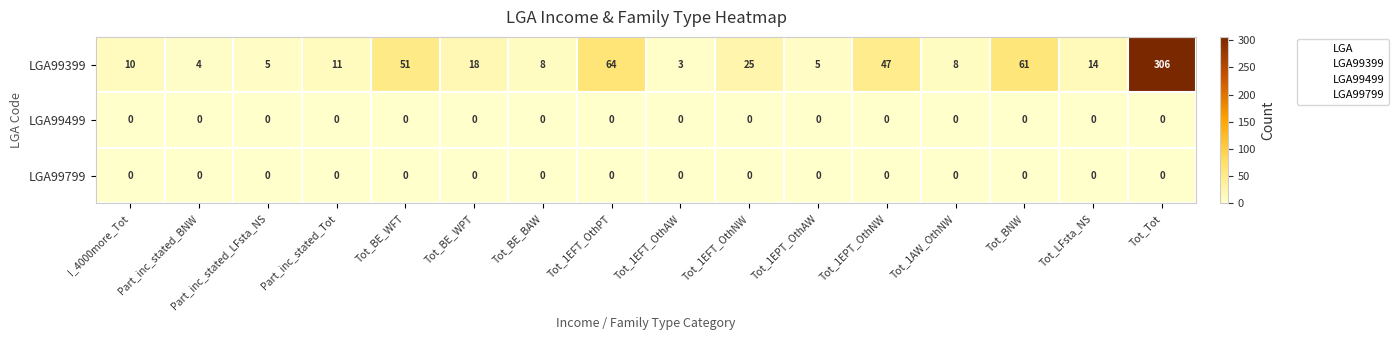

Which series has the largest range (max minus min)?

LGA99399